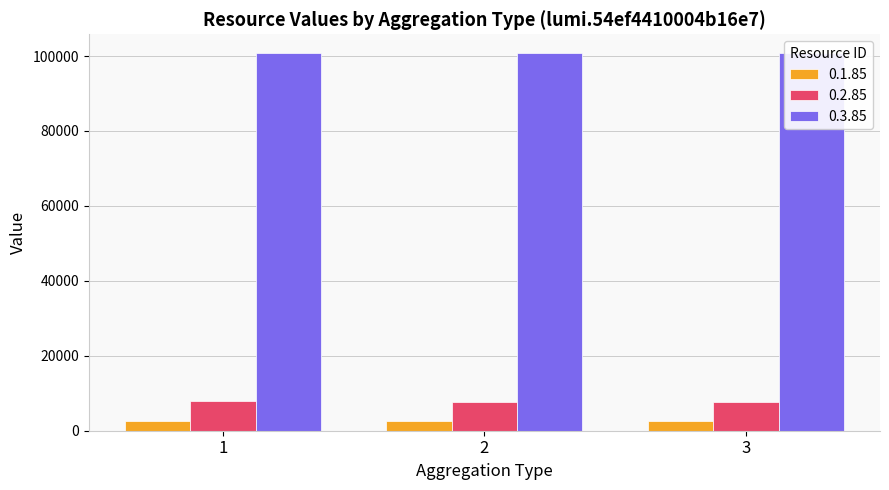

What is the difference between the highest and lowest values at 3?

98080